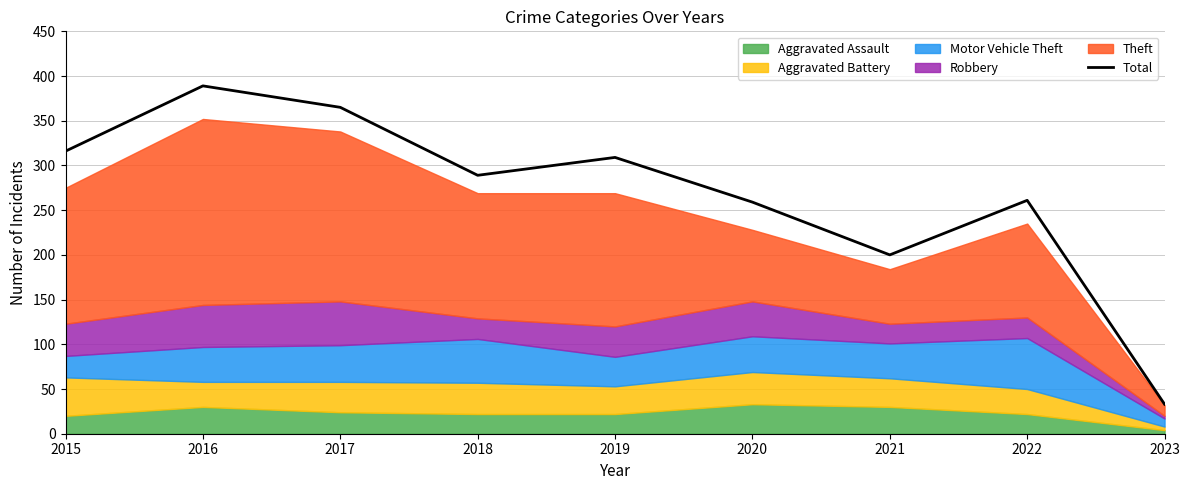

Rank the categories by value from lowest to highest.

2023, 2021, 2020, 2022, 2018, 2019, 2015, 2017, 2016